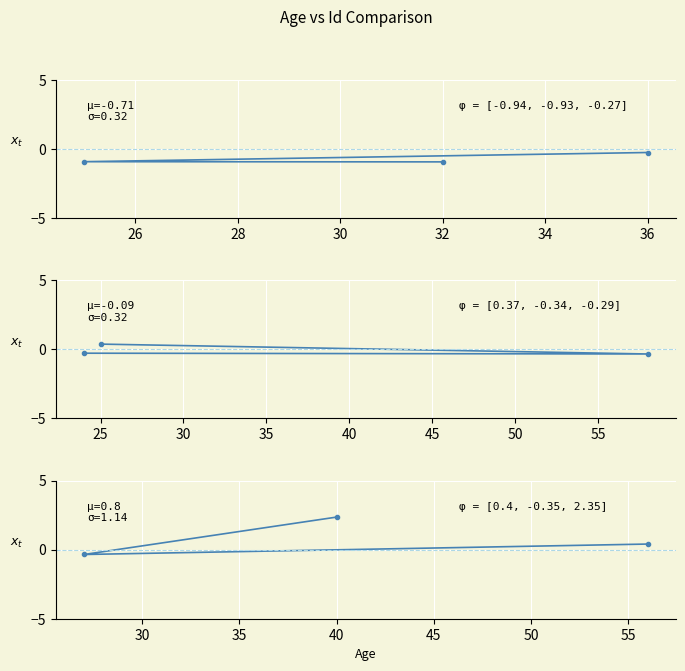

Is this an area chart (filled region under the line)?

No